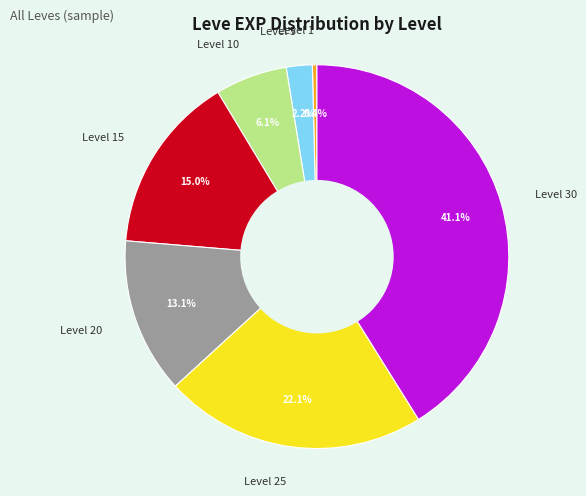

To the nearest percent, what is the difference between the Level 1 and Level 25 slice percentages?

22%